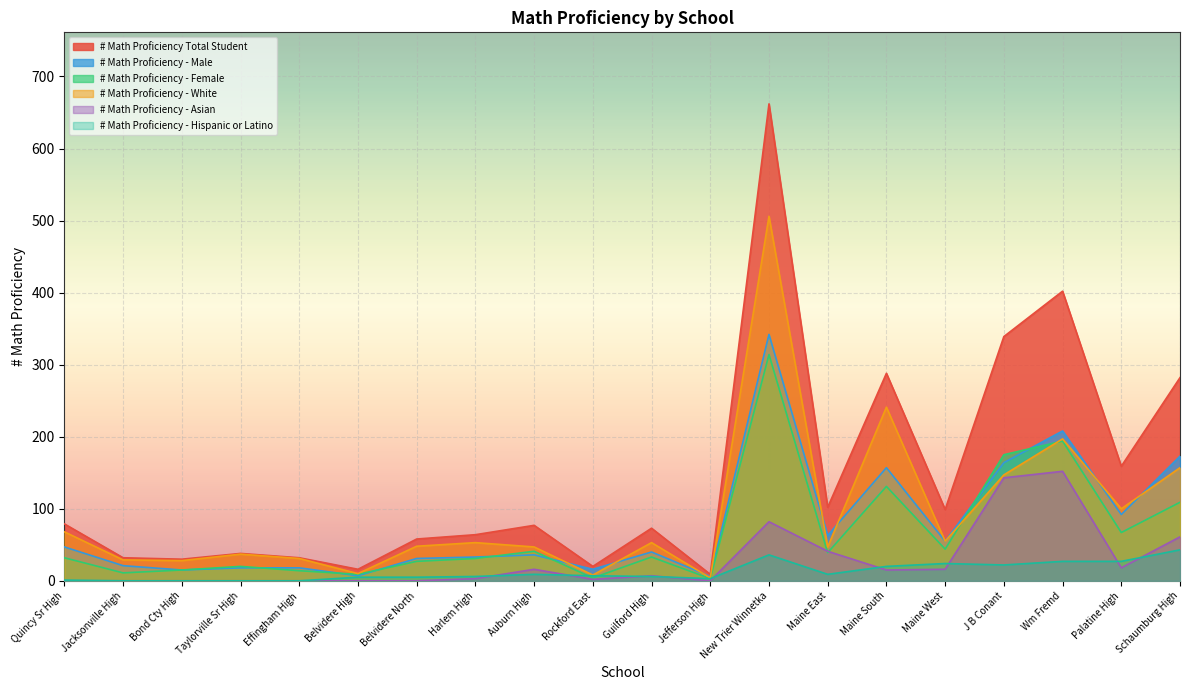

At how many categories does at least one series exceed 233?

5